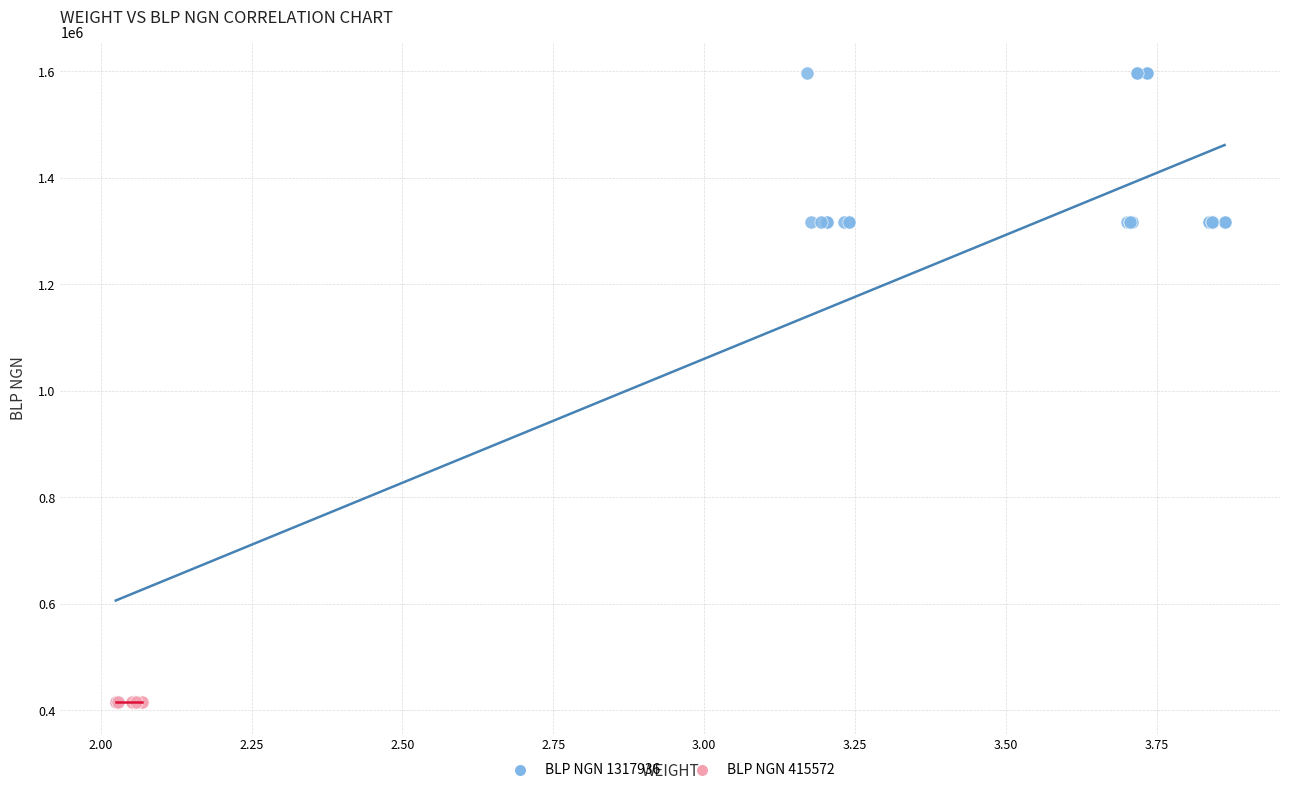

Which series contains the highest Y value?

BLP NGN 1317936